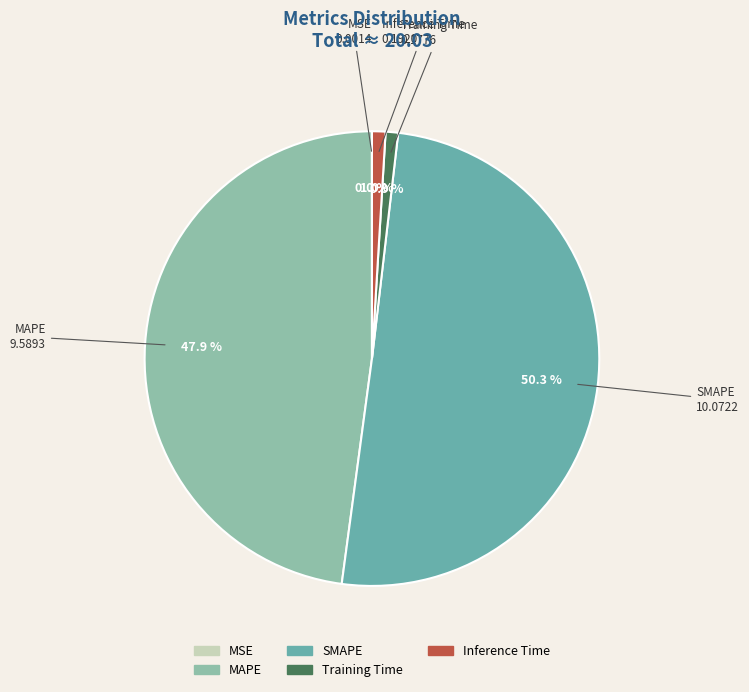

To the nearest percent, what is the difference between the largest and smallest slice percentages?

50%